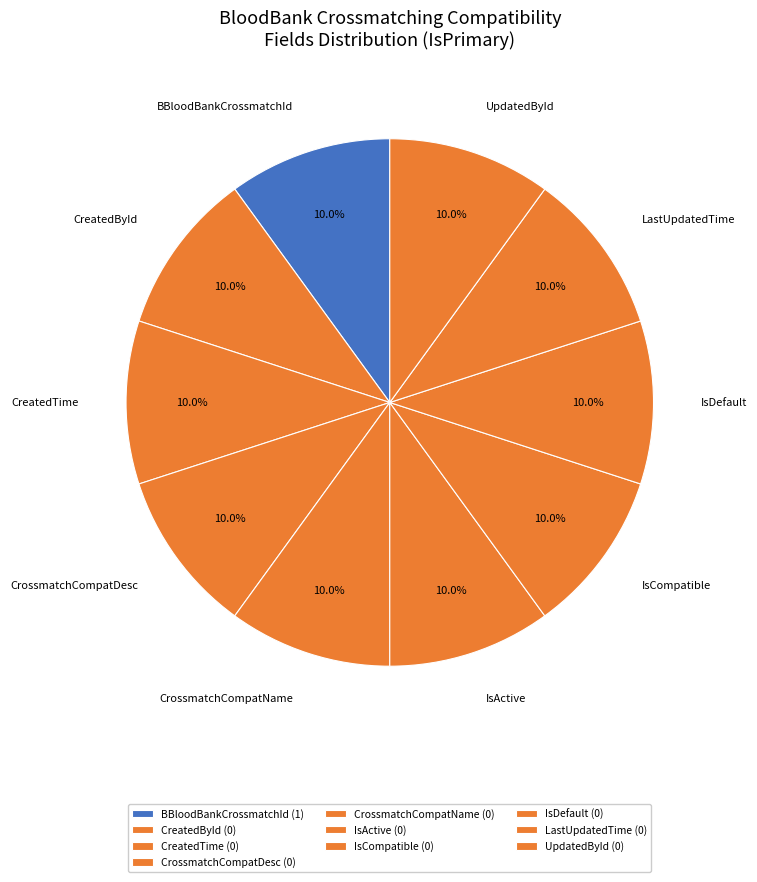

To the nearest percent, what is the difference between the largest and smallest slice percentages?

0%